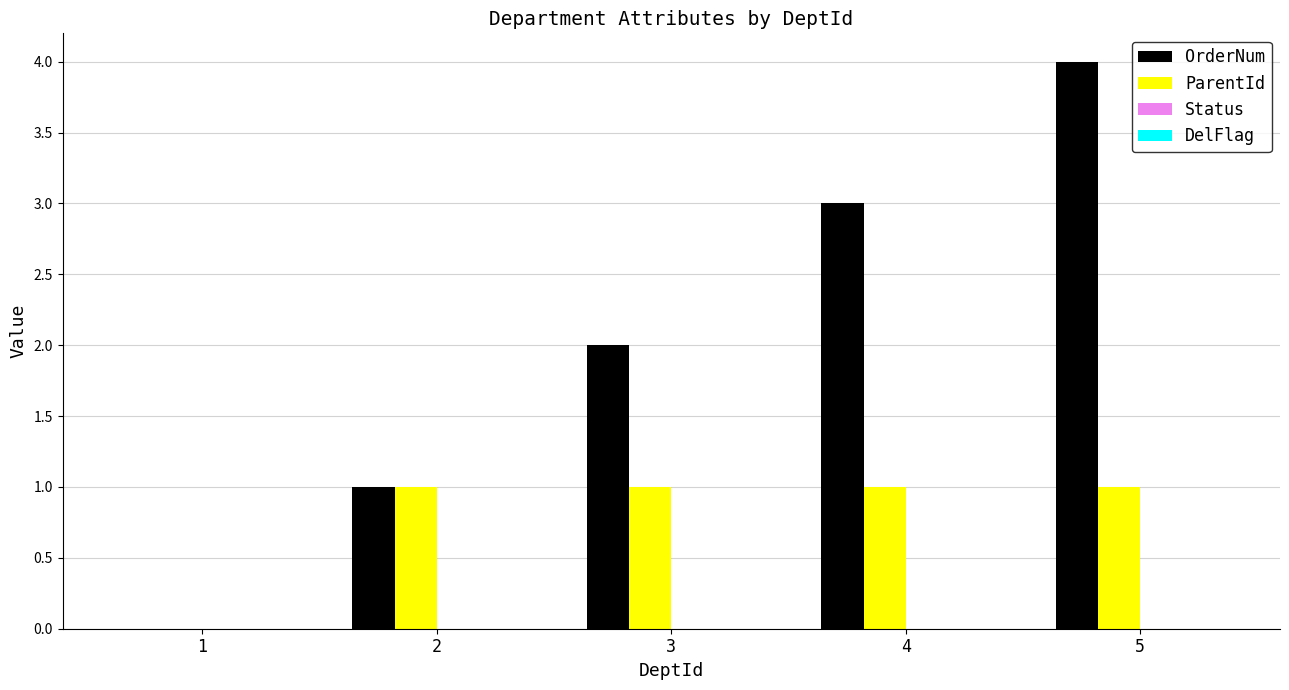

How many series are shown in this chart?

2